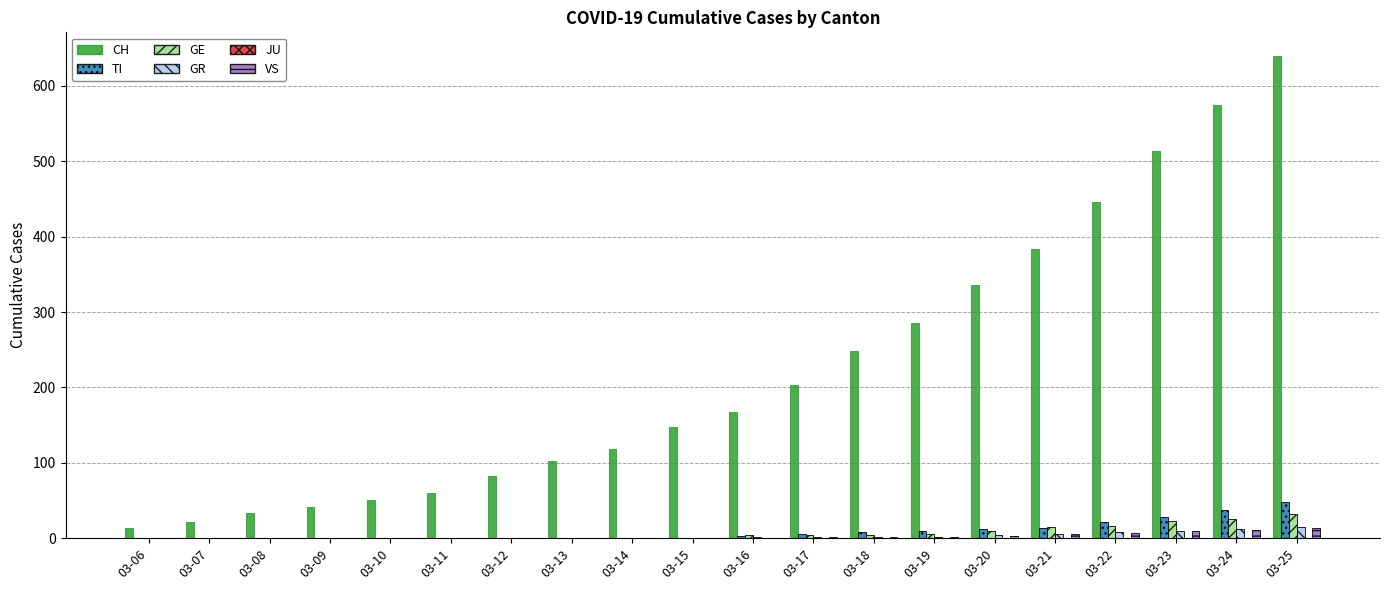

Which series has the largest range (max minus min)?

CH